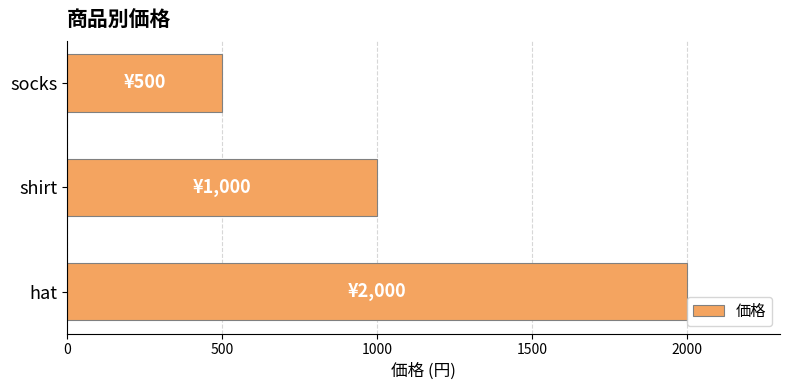

Where is the data nearest to the value 1250?

shirt